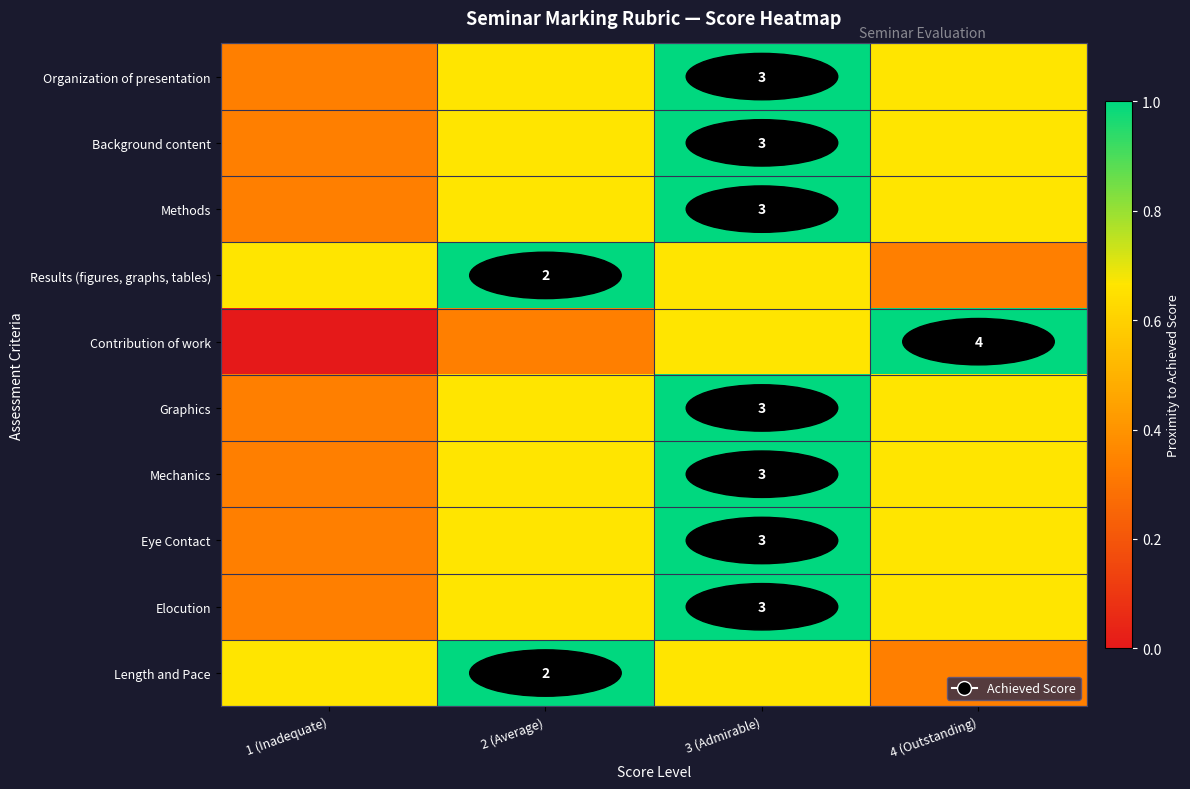

Which category has the highest value in the Length and Pace series?

2 (Average)